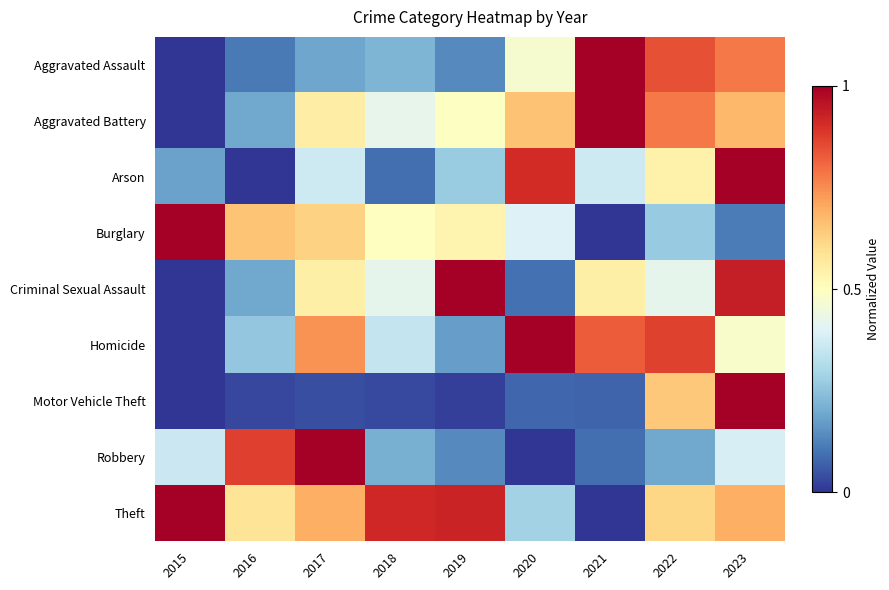

What is the greatest value displayed?

1.0